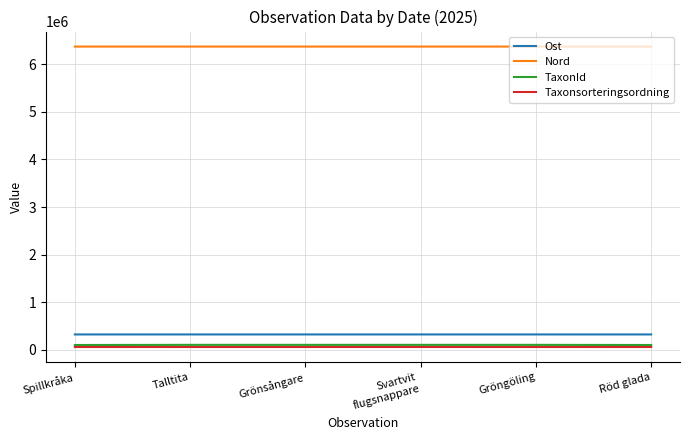

Does the chart display data point markers on the line(s)?

No